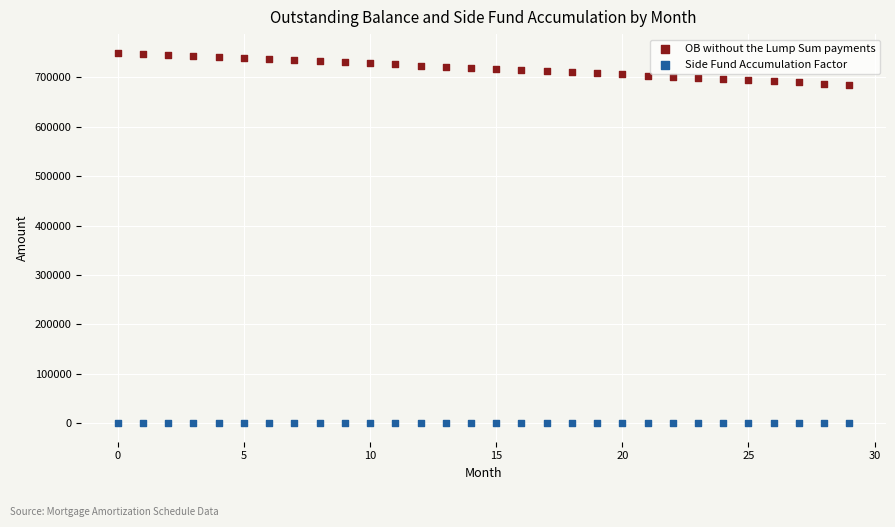

Which series contains the highest Y value?

OB without the Lump Sum payments